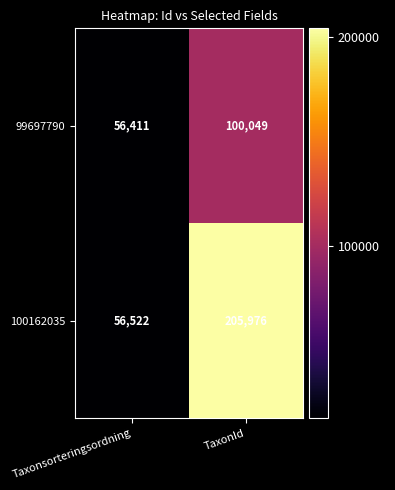

Reading left to right, transcribe all the data shown in this chart.

99697790: Taxonsorteringsordning=56411	TaxonId=100049
100162035: Taxonsorteringsordning=56522	TaxonId=205976